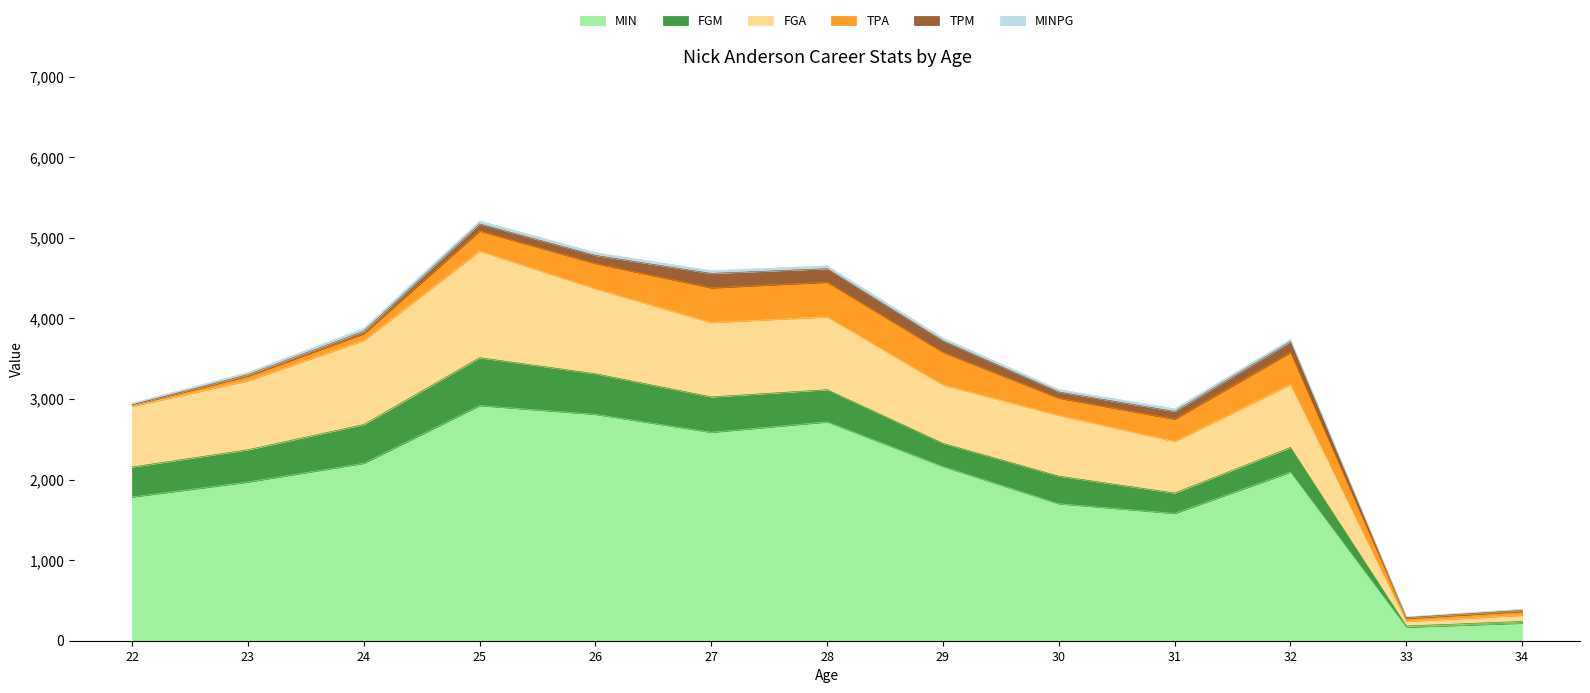

How many data points in MIN are above 2094?

6